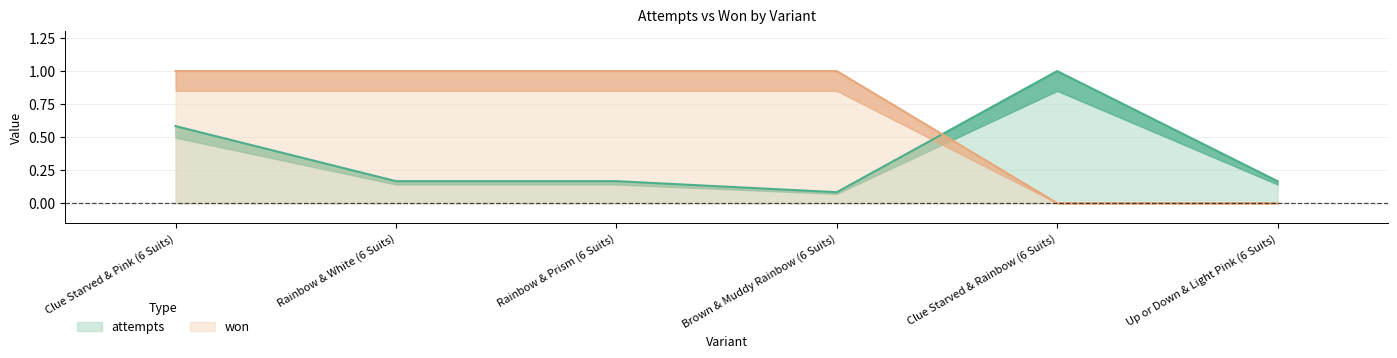

Reading right to left, what are all the values shown in this chart?

attempts: 0.2	1.0	0.1	0.2	0.2	0.6
won: 0.0	0.0	1.0	1.0	1.0	1.0